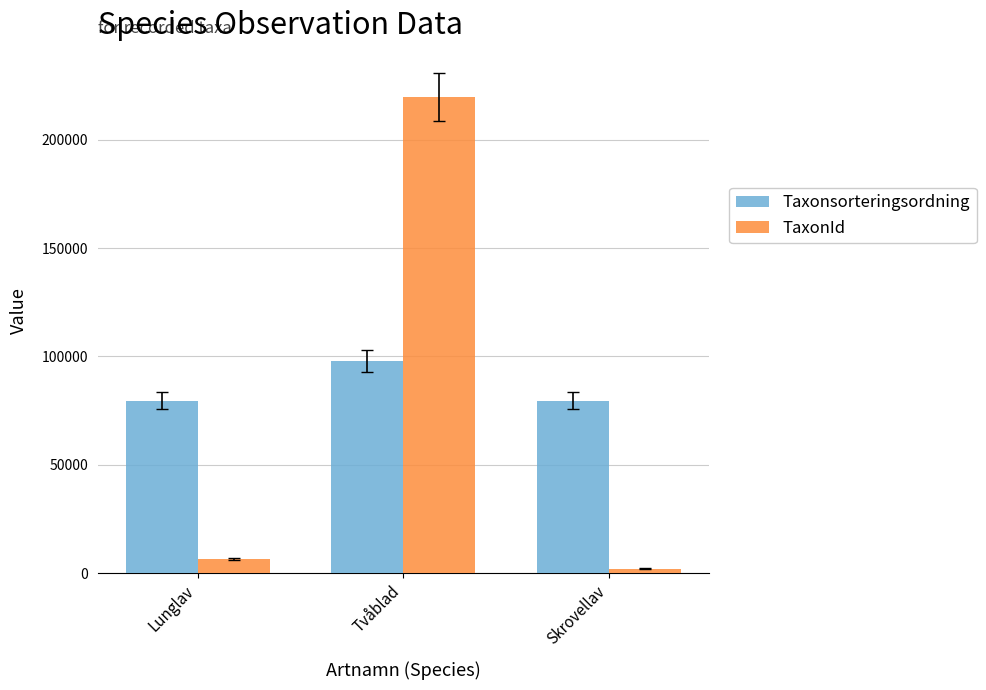

Which series has the largest range (max minus min)?

TaxonId